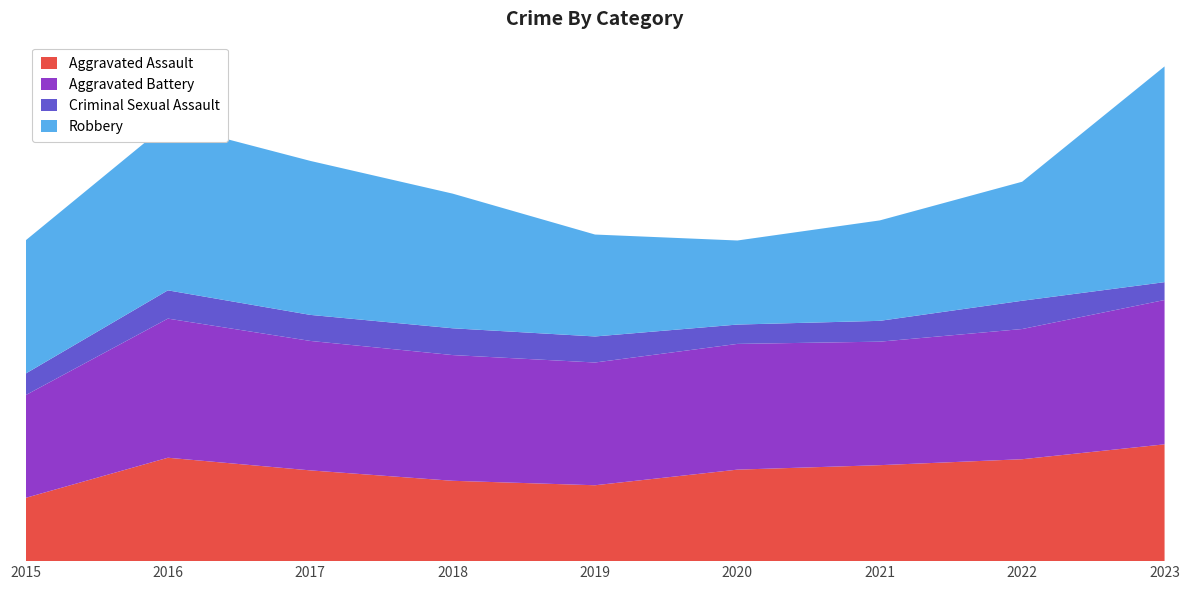

Reading left to right, list all the values displayed in this chart.

Aggravated Assault: 2015=85	2016=139	2017=122	2018=108	2019=102	2020=123	2021=129	2022=137	2023=157
Aggravated Battery: 2015=138	2016=187	2017=174	2018=169	2019=165	2020=169	2021=166	2022=175	2023=194
Criminal Sexual Assault: 2015=29	2016=38	2017=35	2018=36	2019=35	2020=26	2021=28	2022=38	2023=24
Robbery: 2015=179	2016=224	2017=207	2018=181	2019=137	2020=113	2021=135	2022=160	2023=290